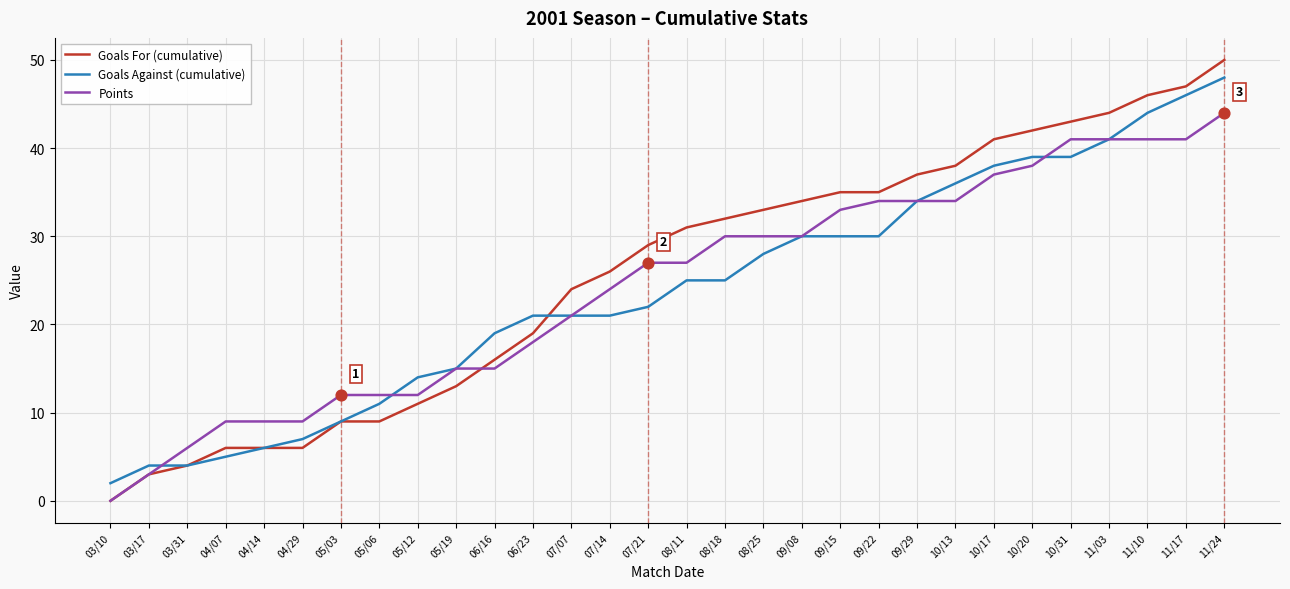

Which series has the widest spread of values?

Goals For (cumulative)